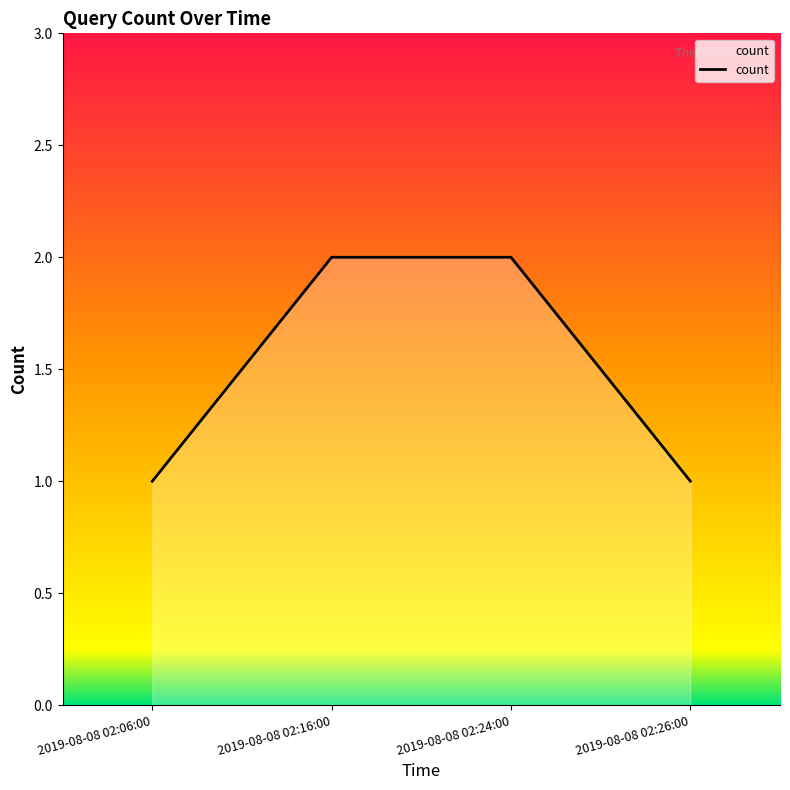

How many lines are shown in the chart?

1